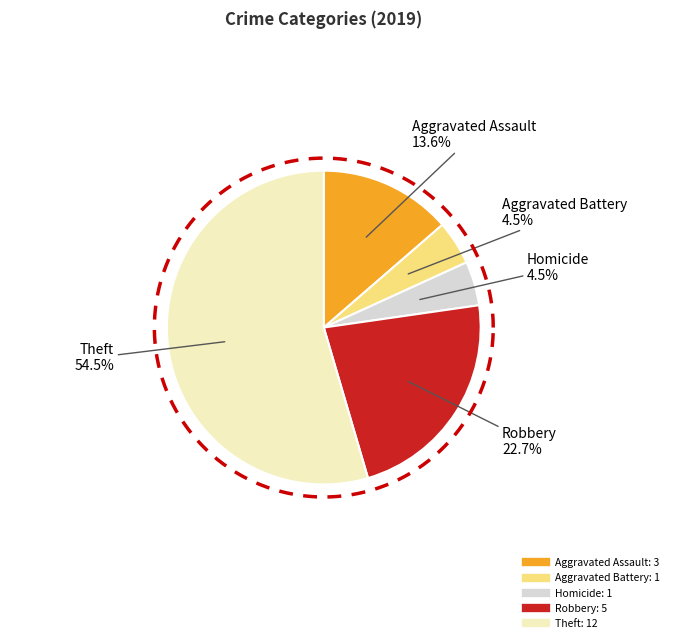

True or false: Criminal Sexual Assault accounts for 1% of the total.

False